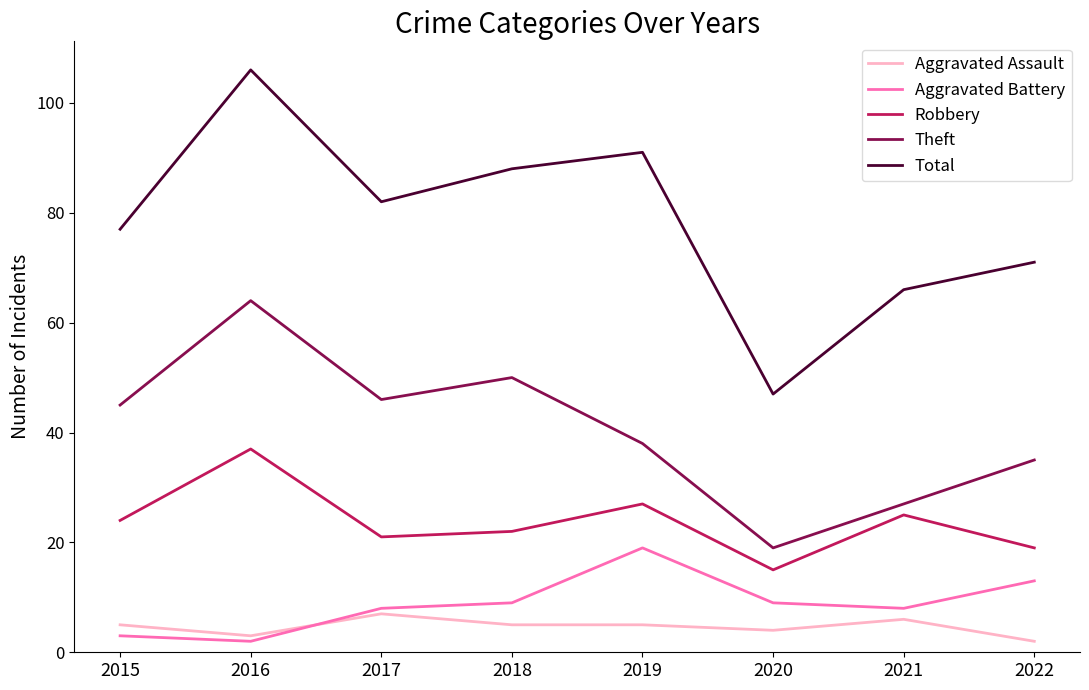

The Theft series shows 38 at 2019. True or false?

True